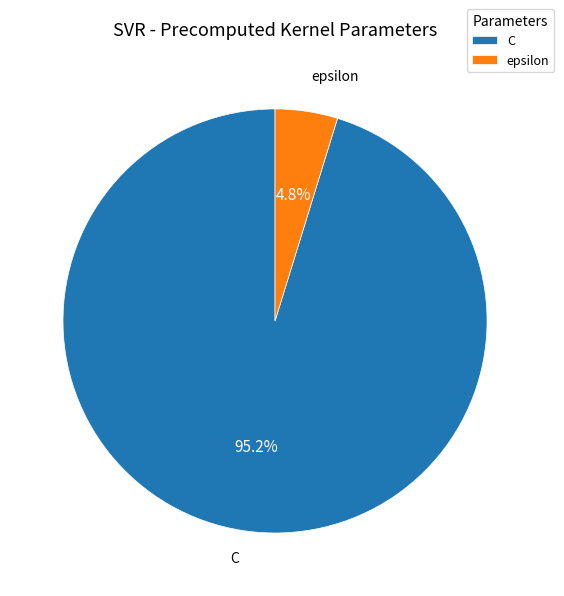

Which category accounts for the majority?

C